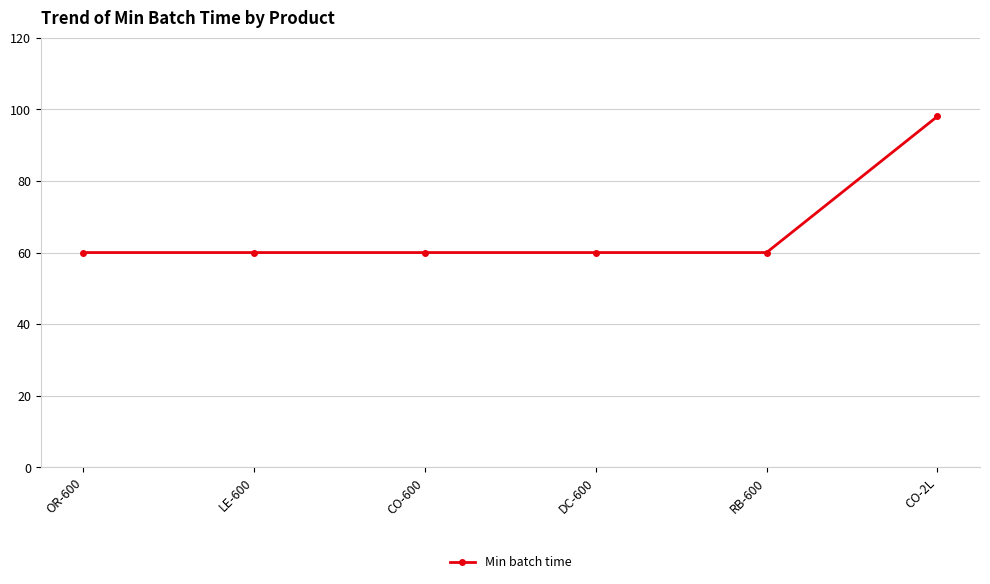

What is the change in value from OR-600 to CO-2L?

+38